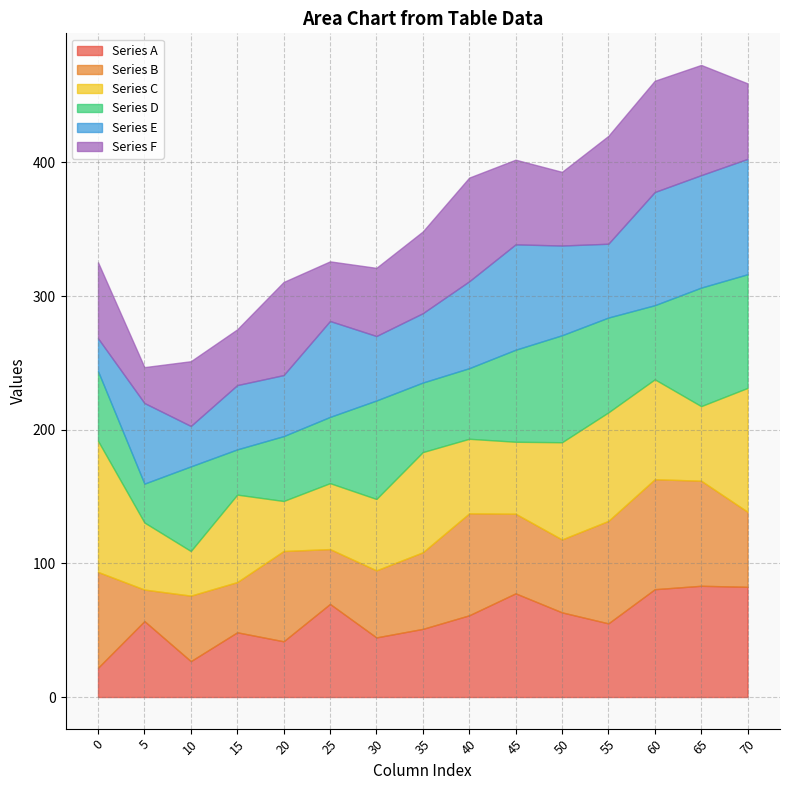

What is the total value across all series at 65?

472.9